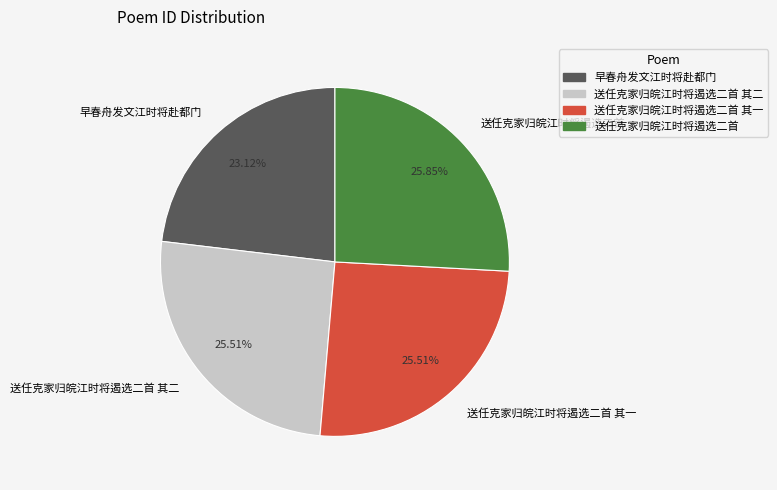

What is the ratio of the value at 早春舟发文江时将赴都门 to the value at 送任克家归皖江时将遏选二首?

0.9